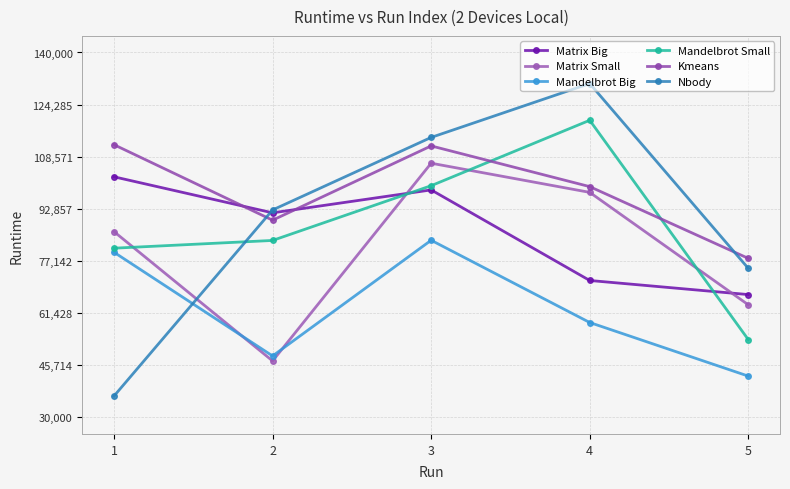

Which category has the highest value across all series?

4